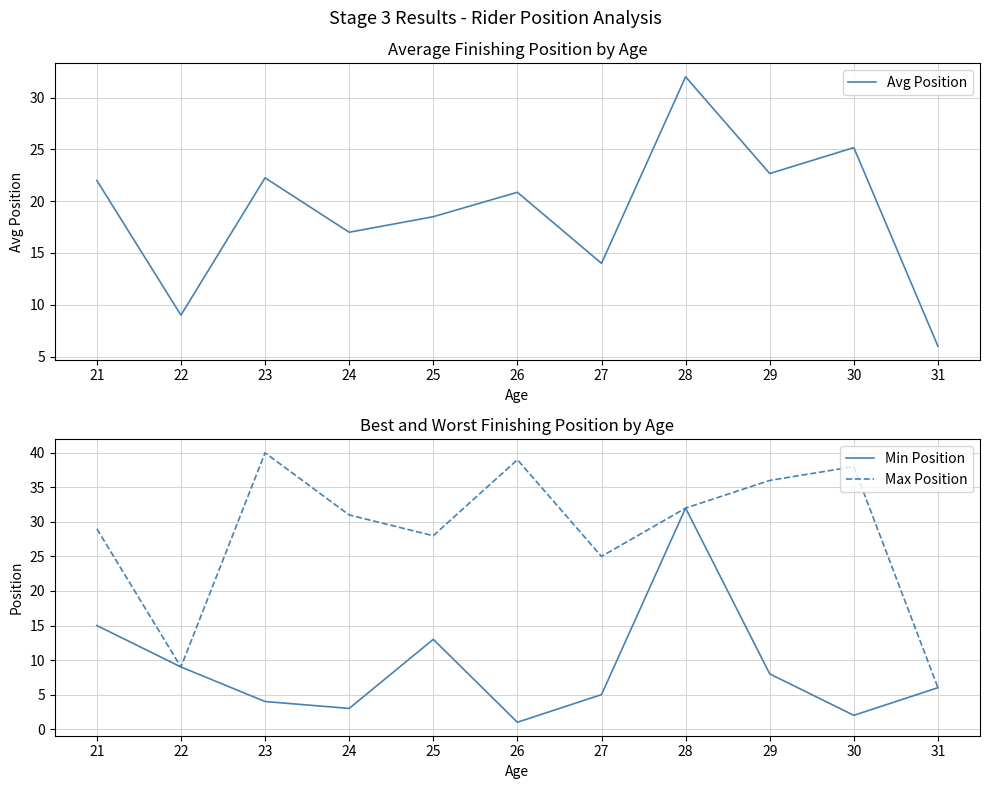

True or false: Avg Position and Max Position cross at least once.

False